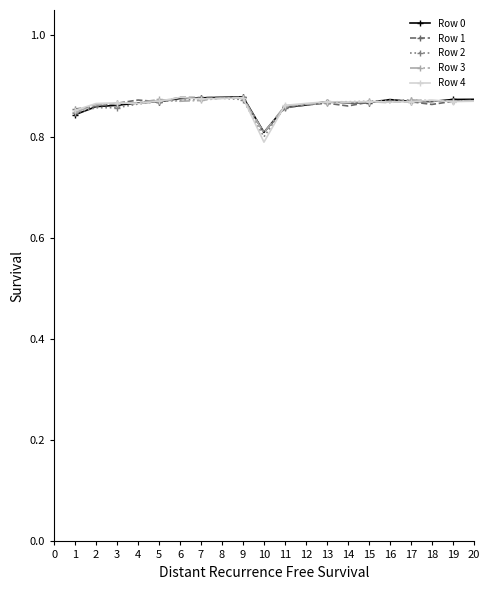

At which category does the chart reach its minimum across all series?

10